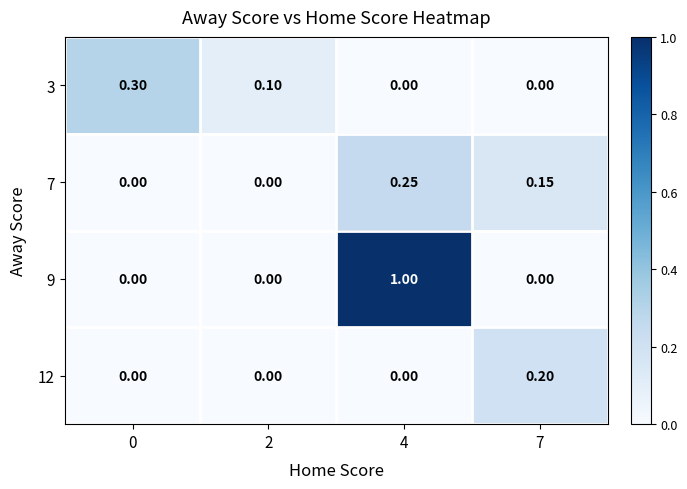

How many categories are shown in the chart?

4